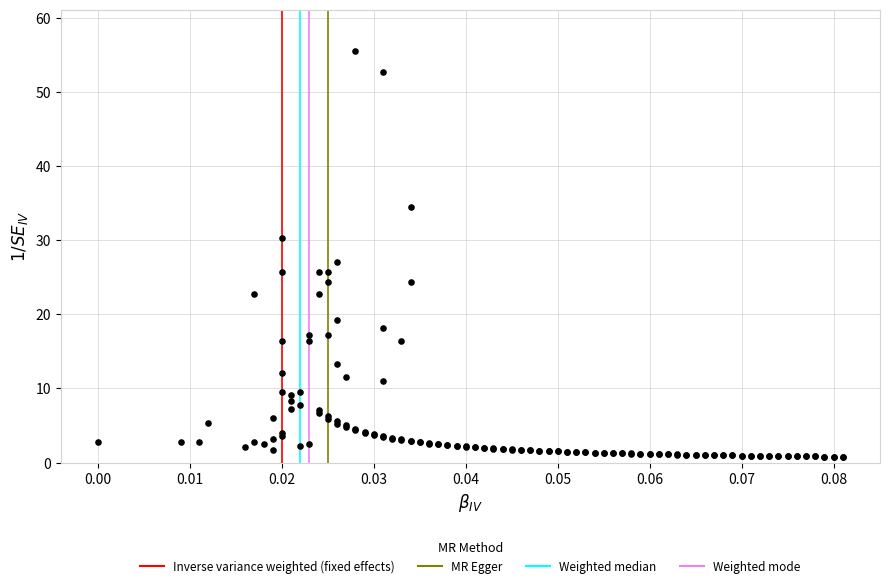

What Y value in the scatter plot is closest to 28?

27.0